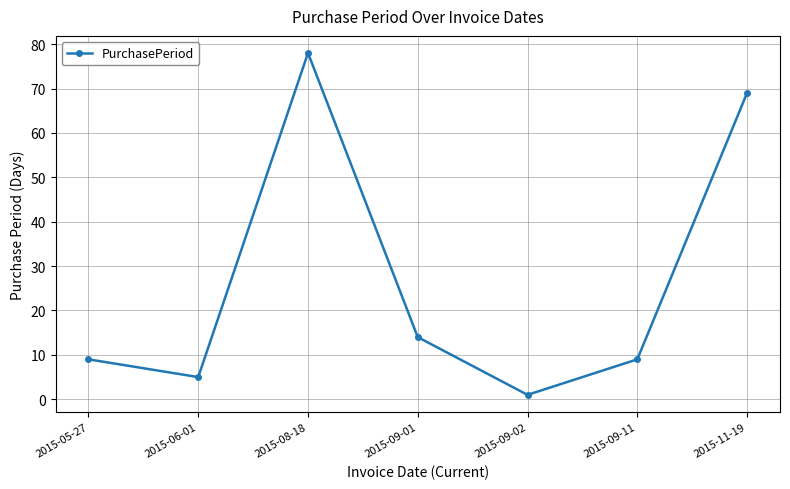

What position from the left is 2015-11-19?

7